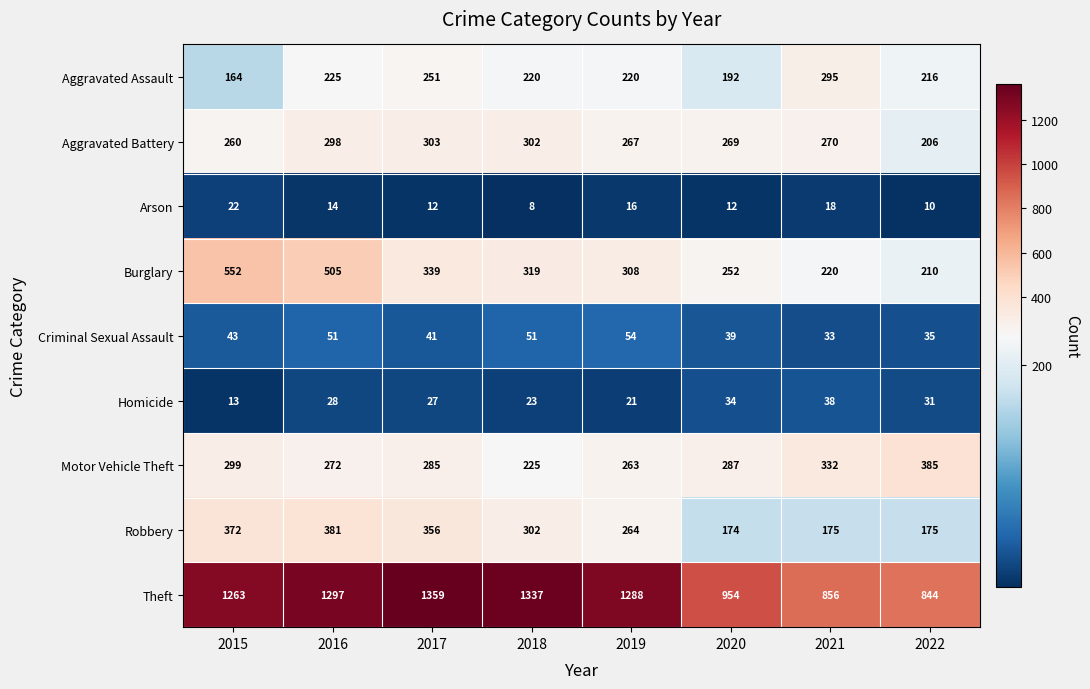

Read the Burglary value at 2020, to the nearest 5.

250